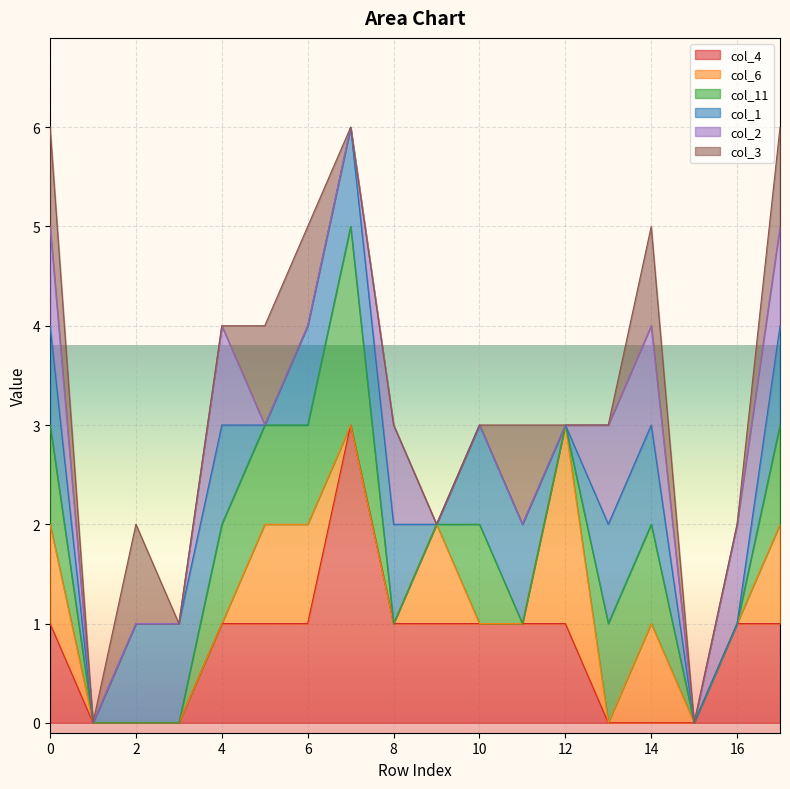

The col_4 series shows 1 at 8. True or false?

True